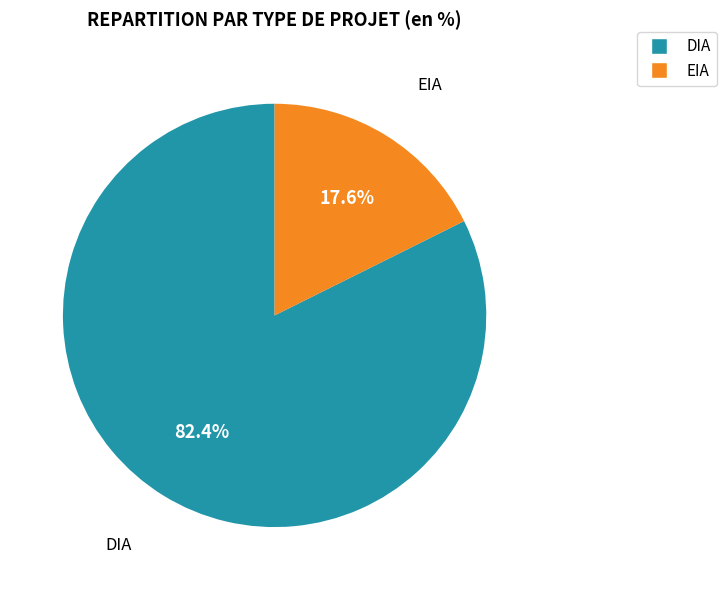

Which has a higher value, EIA or DIA?

DIA